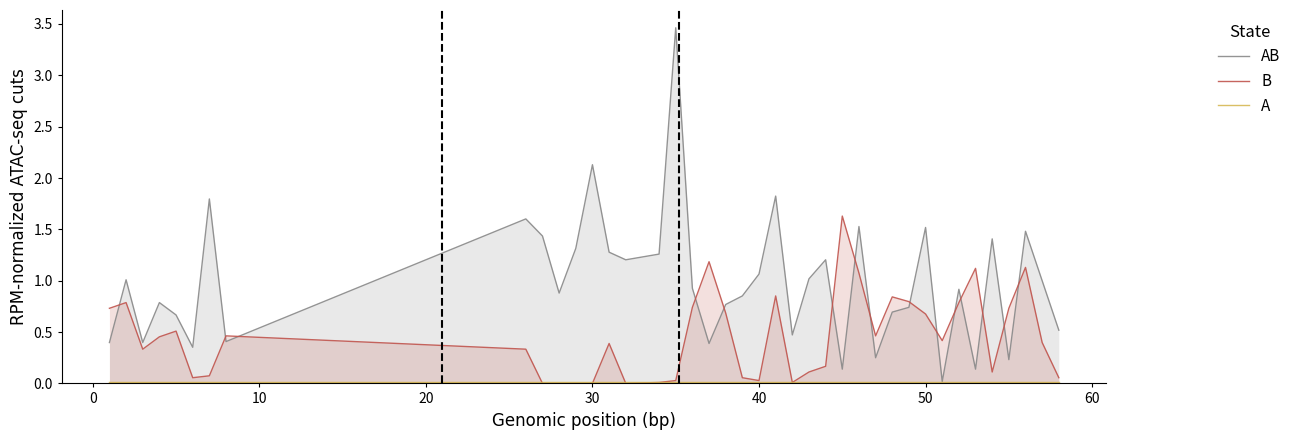

How many lines are shown in the chart?

3